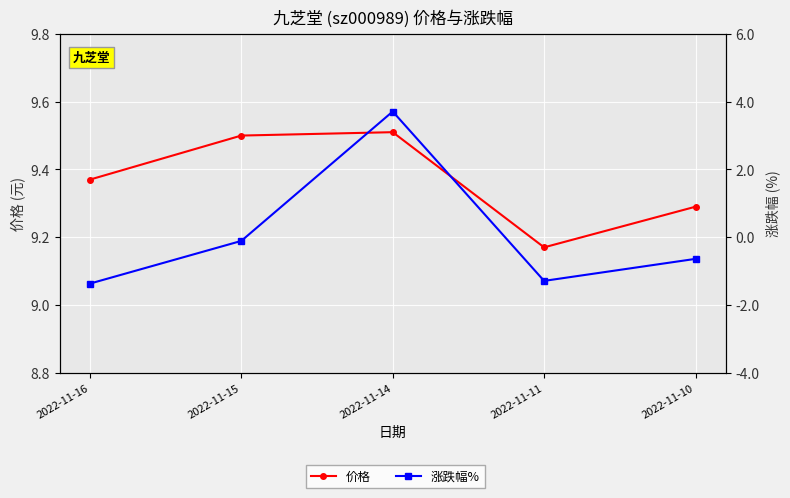

How many lines are shown in the chart?

2